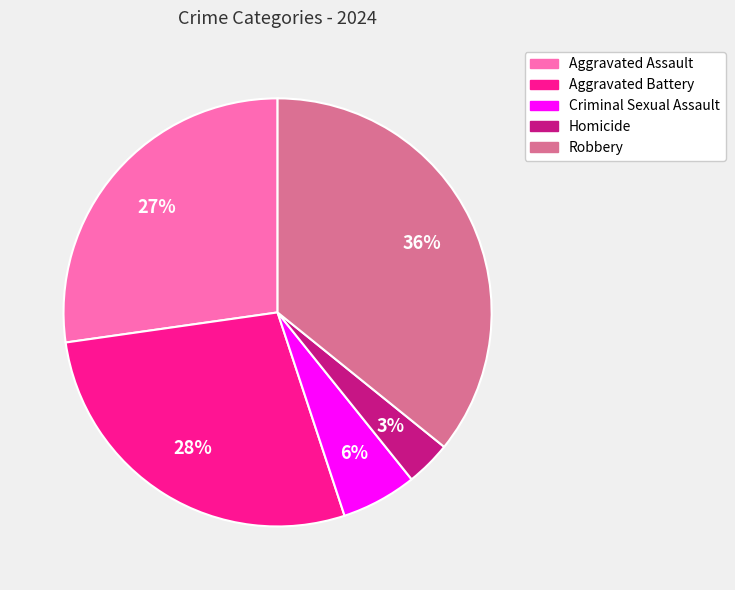

What is the ratio of the value at Criminal Sexual Assault to the value at Robbery?

0.2